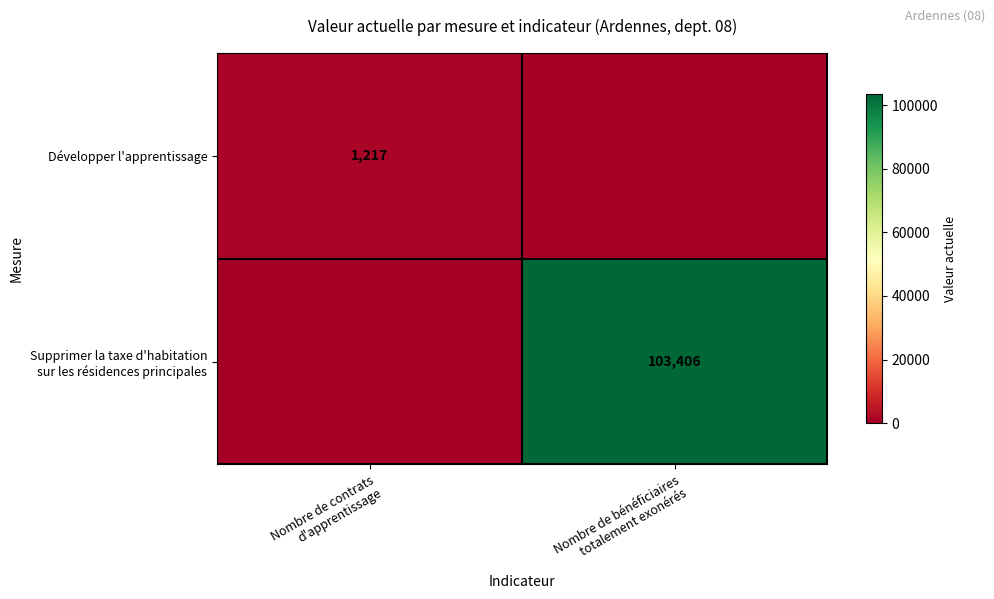

What is the difference between the Développer l'apprentissage values at Nombre de contrats d'apprentissage and Nombre de bénéficiaires totalement exonérés?

1217